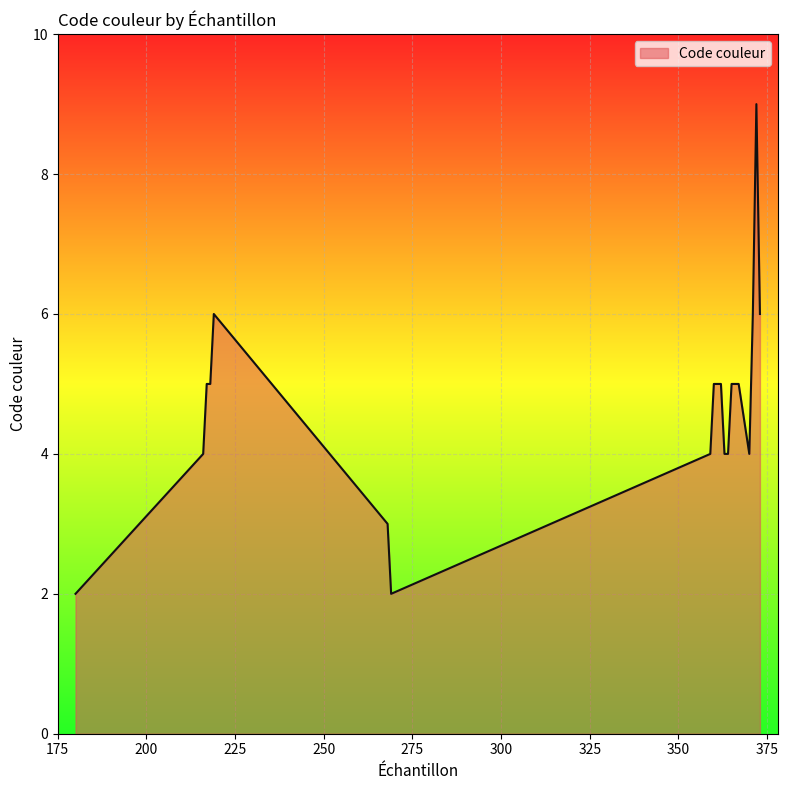

What is the minimum value shown in the chart?

2